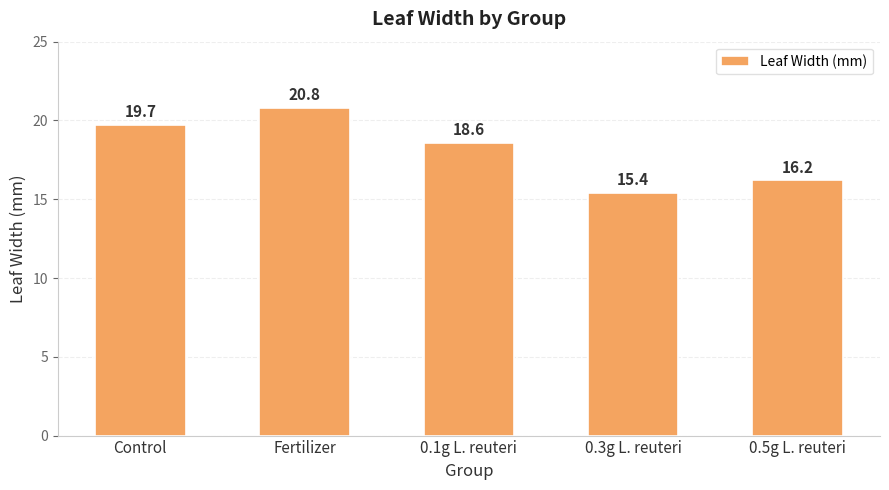

The value at Control is 19.7. True or false?

True